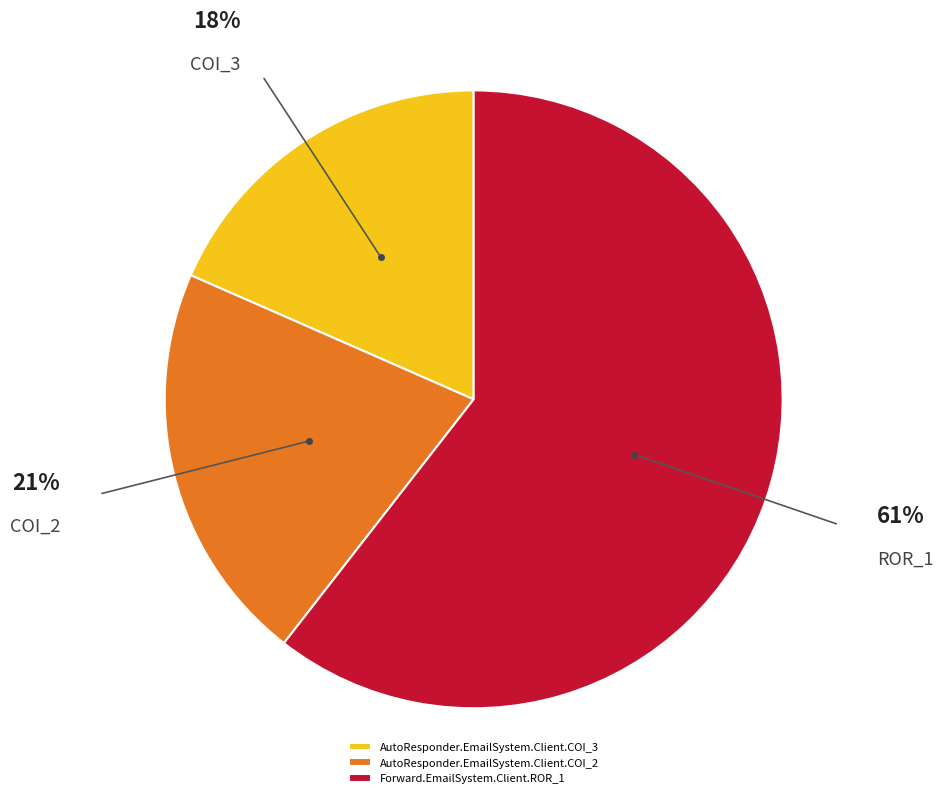

What is the majority slice?

Forward.EmailSystem.Client.ROR_1